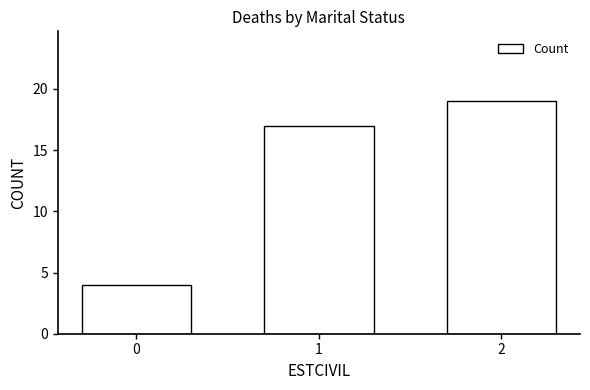

The chart shows a value of 17 at 1. True or false?

True